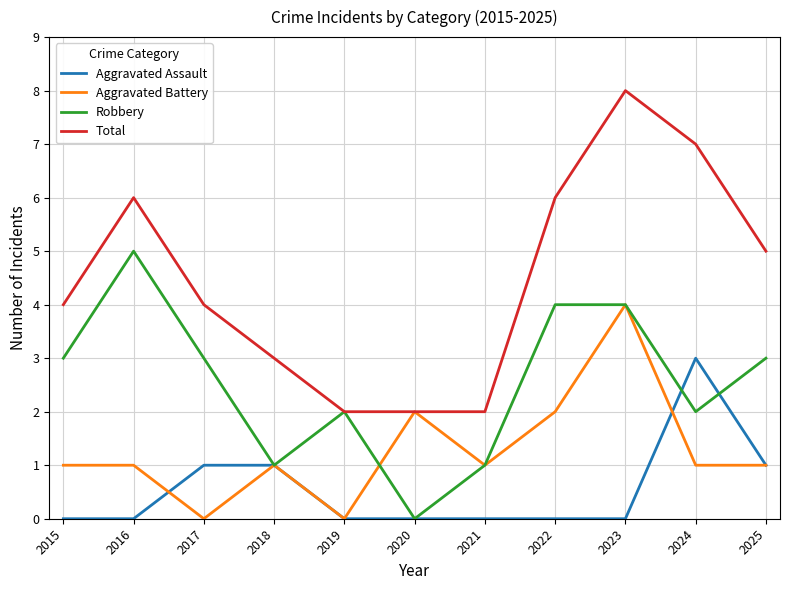

Reading right to left, list all the values displayed in this chart.

Aggravated Assault: 1	3	0	0	0	0	0	1	1	0	0
Aggravated Battery: 1	1	4	2	1	2	0	1	0	1	1
Robbery: 3	2	4	4	1	0	2	1	3	5	3
Total: 5	7	8	6	2	2	2	3	4	6	4